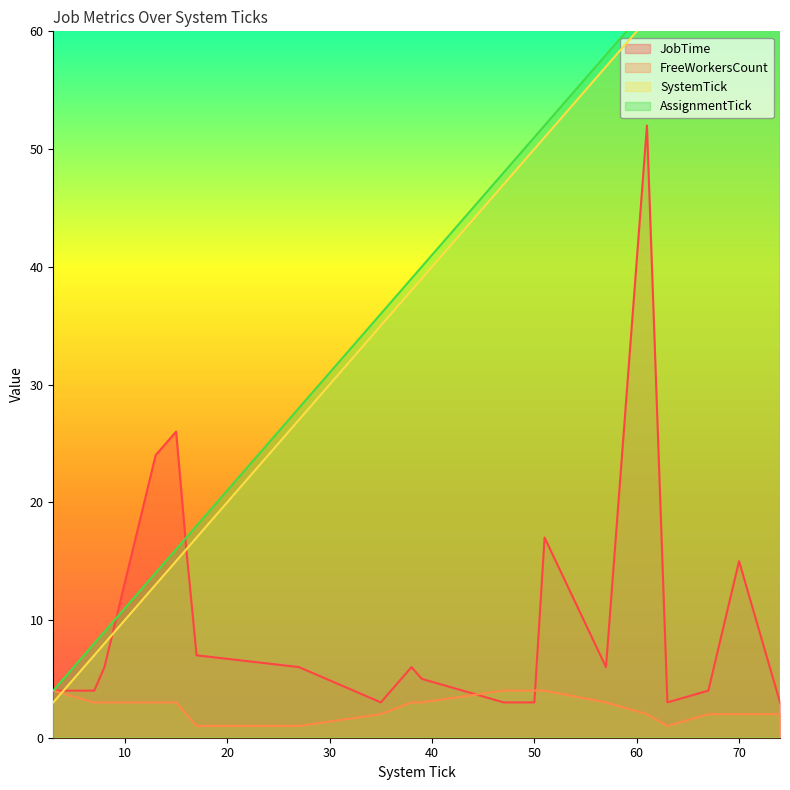

What is the sum of the JobTime values at 61 and 39?

57